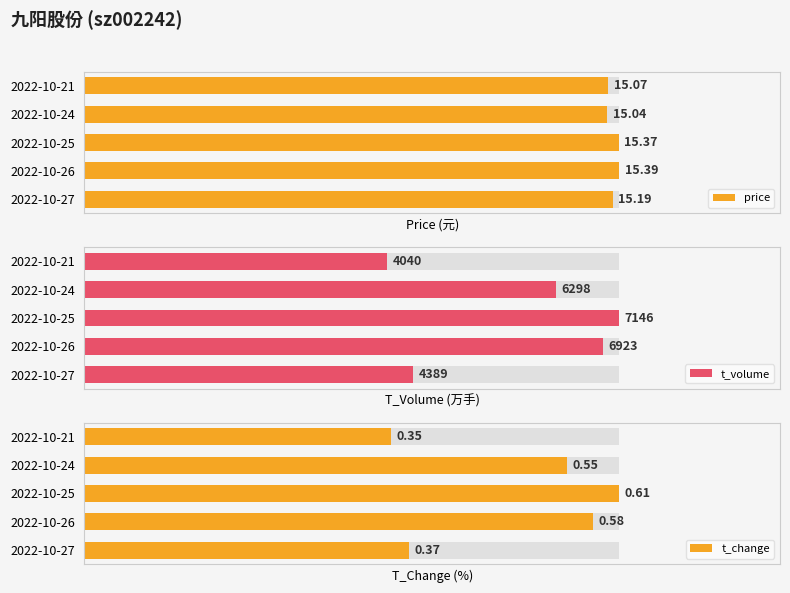

Does the chart contain any negative values?

No